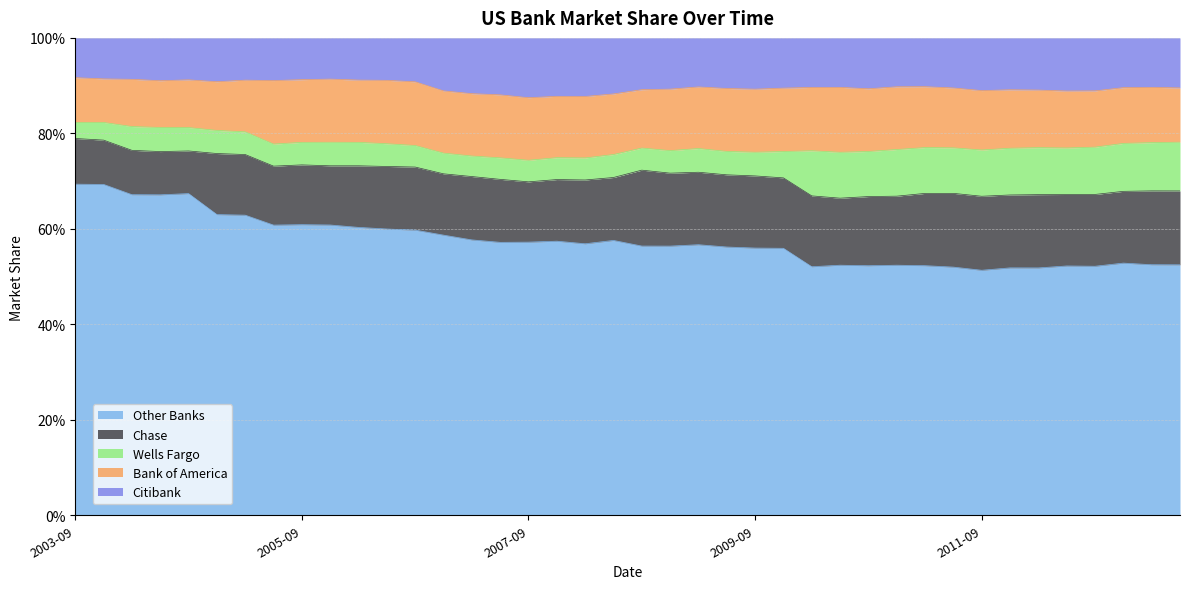

Rank the series at 2011-03-31 from highest to lowest value.

Other Banks, Chase, Bank of America, Citibank, Wells Fargo